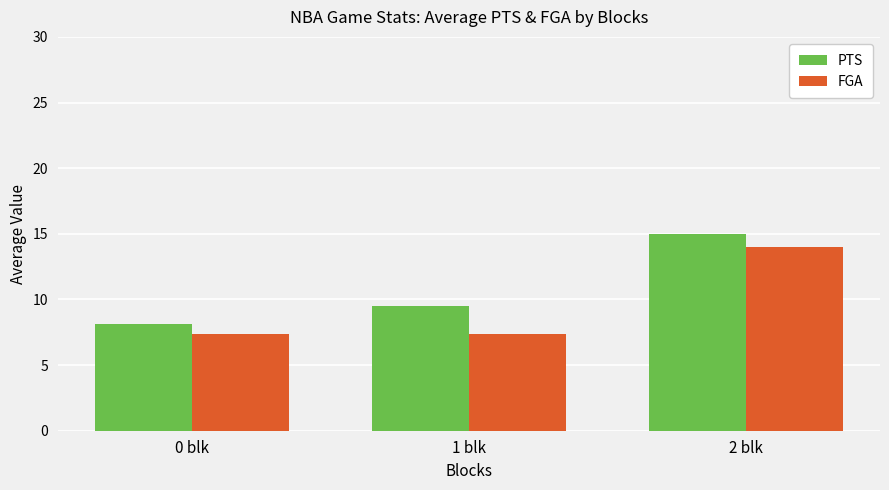

How many groups of bars are there?

3